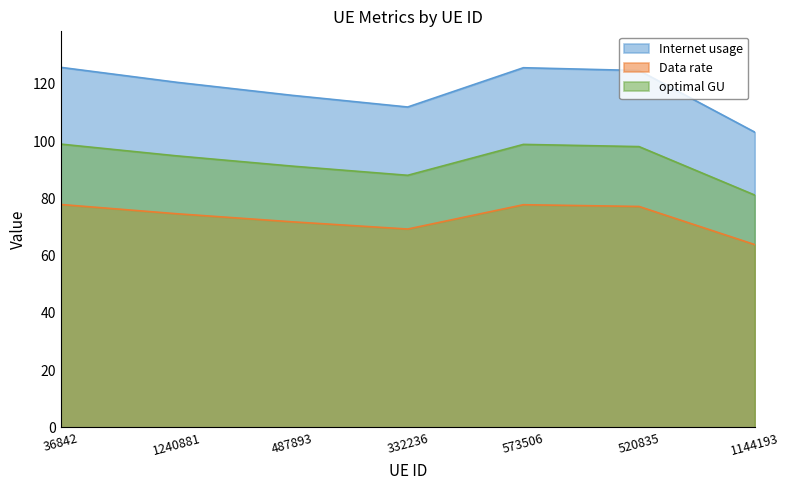

True or false: Internet usage has a value of 157.3 at 332236.

False